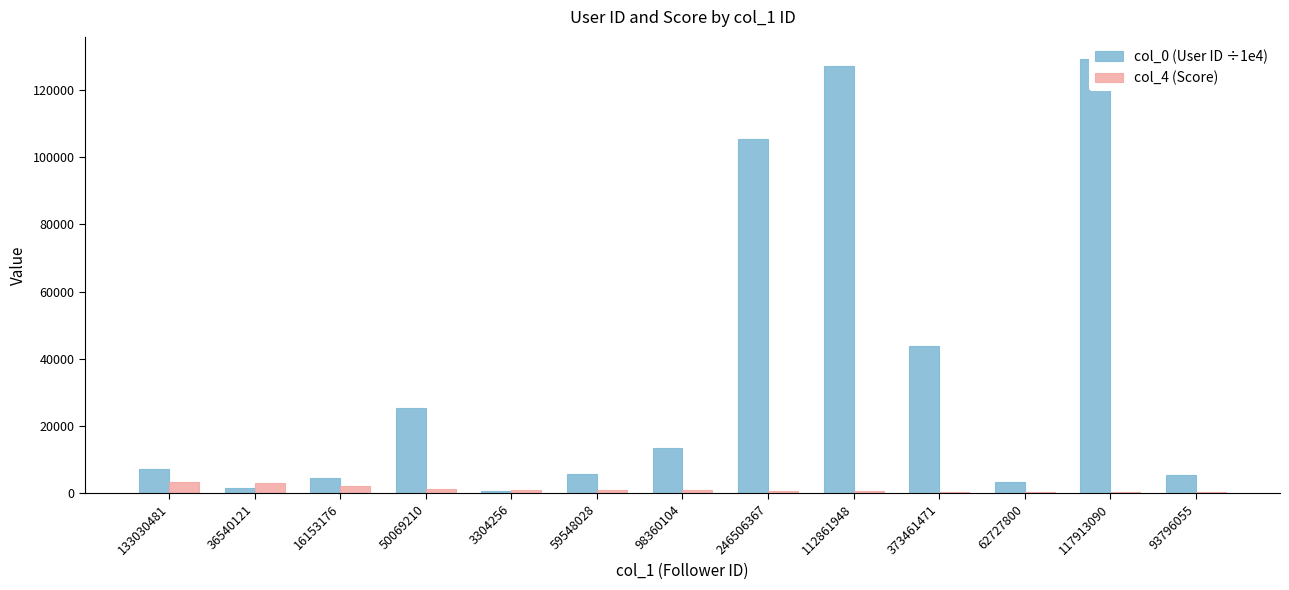

Where does the col_0 (User ID ÷1e4) series first go above 7237?

133030481